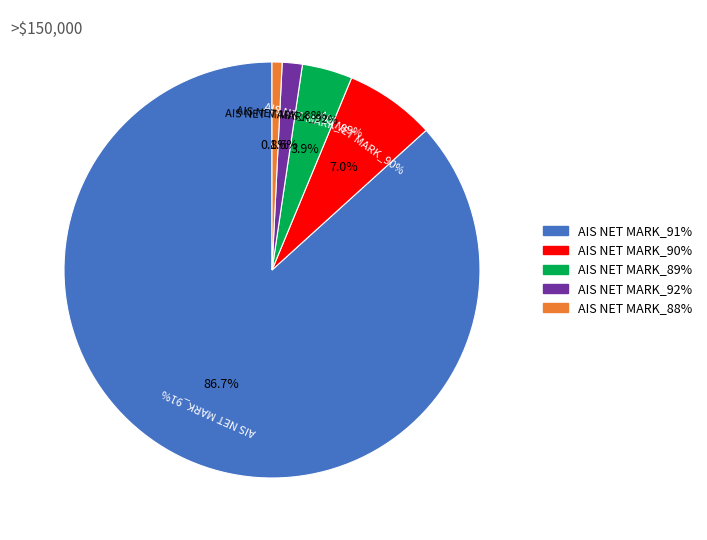

How many segments does this pie chart have?

5